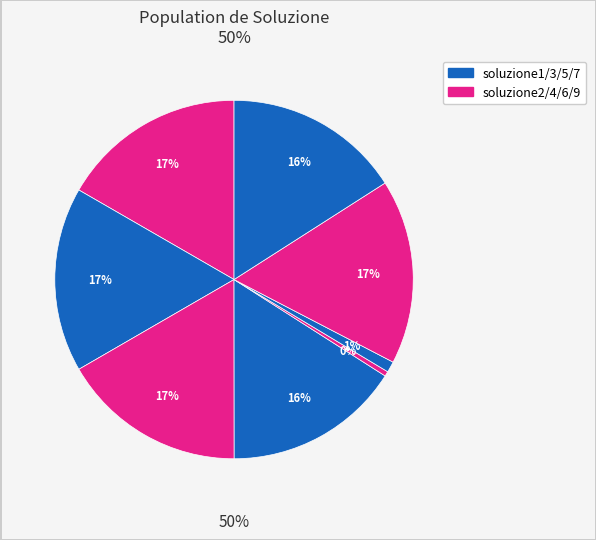

What is the ratio of the value at soluzione3 to the value at soluzione9?

1.0